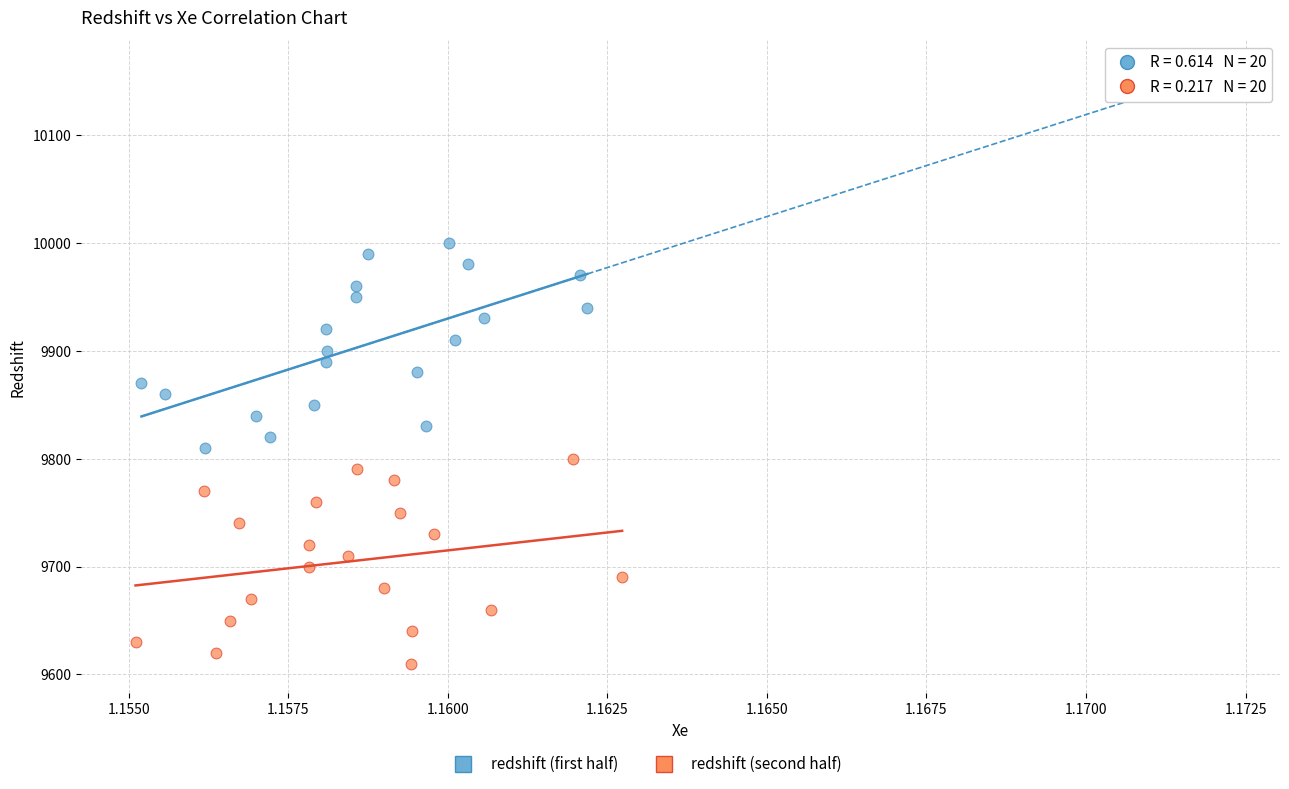

Which series contains the lowest Y value?

redshift (second half)